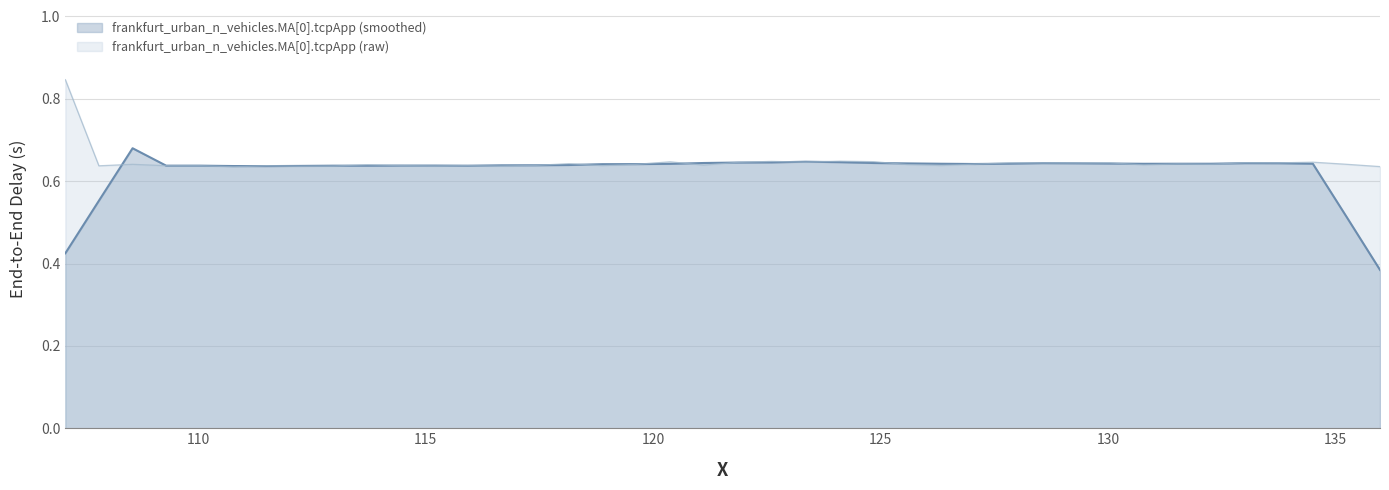

What is the average value?

0.6